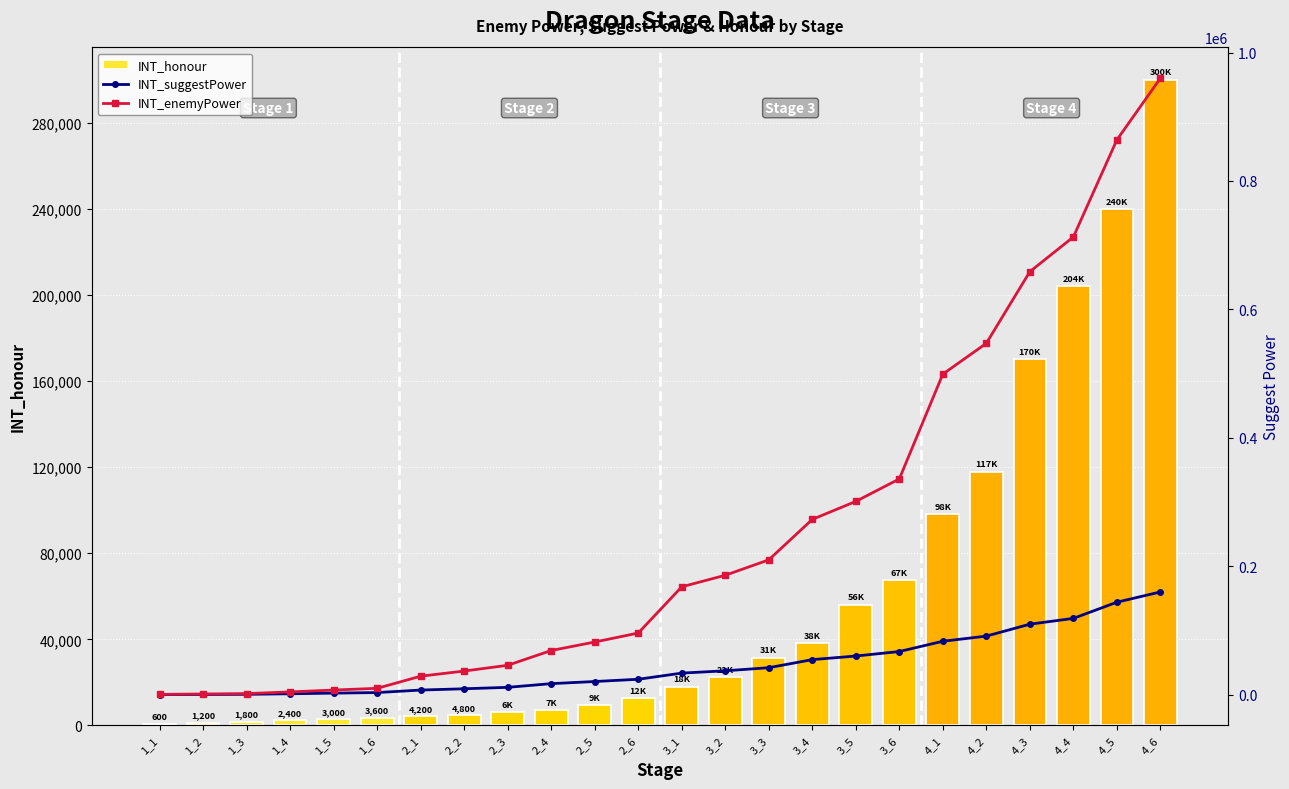

Which category has the lowest value in the INT_enemyPower series?

1_1